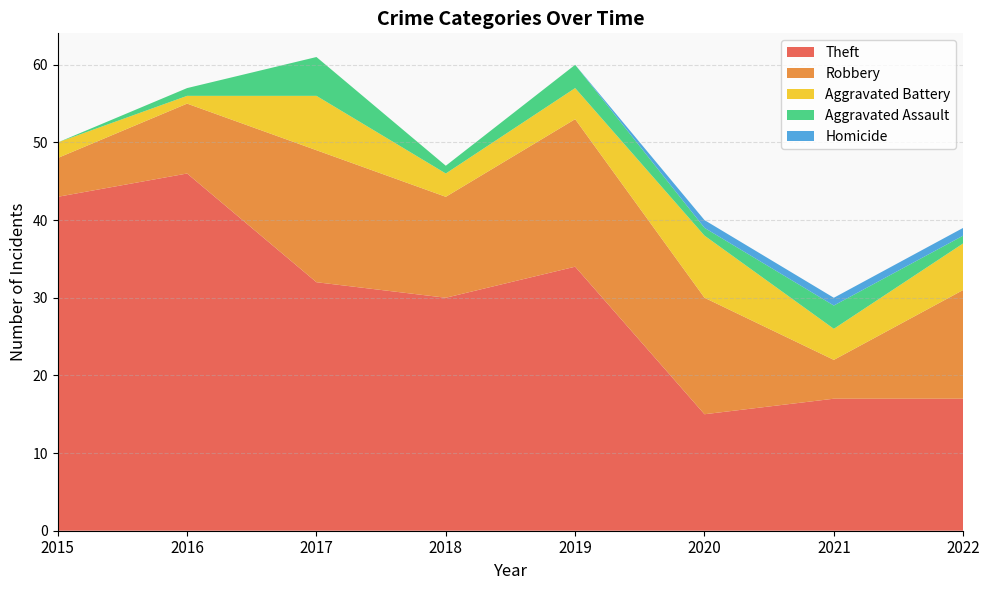

Reading left to right, transcribe all the data shown in this chart.

Theft: 43	46	32	30	34	15	17	17
Robbery: 5	9	17	13	19	15	5	14
Aggravated Battery: 2	1	7	3	4	8	4	6
Aggravated Assault: 0	1	5	1	3	1	3	1
Homicide: 0	0	0	0	0	1	1	1